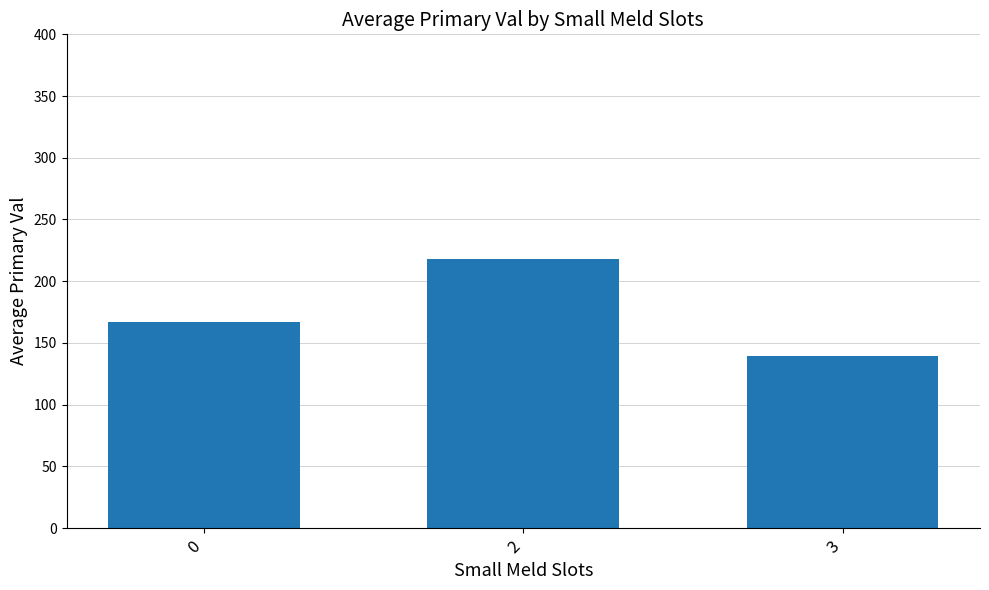

What is the sum of all values?

523.6